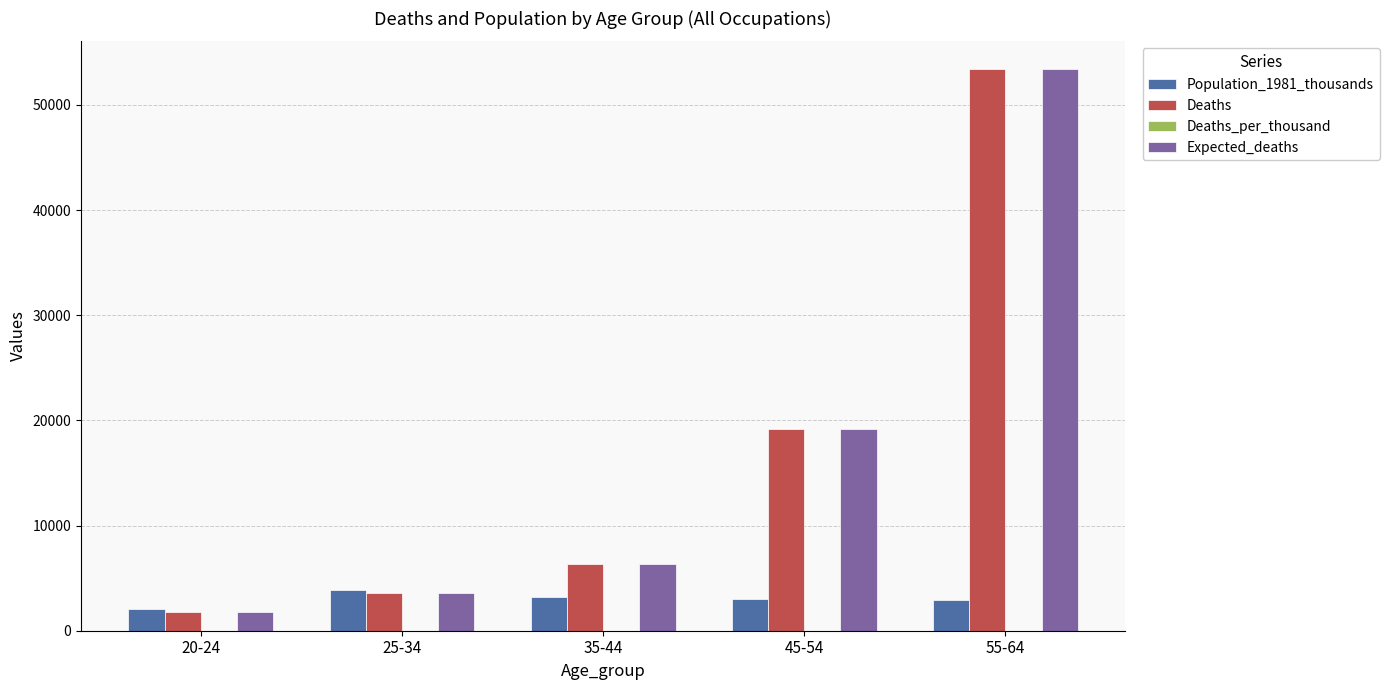

The value of Population_1981_thousands at 45-54 is 3005.0. True or false?

True